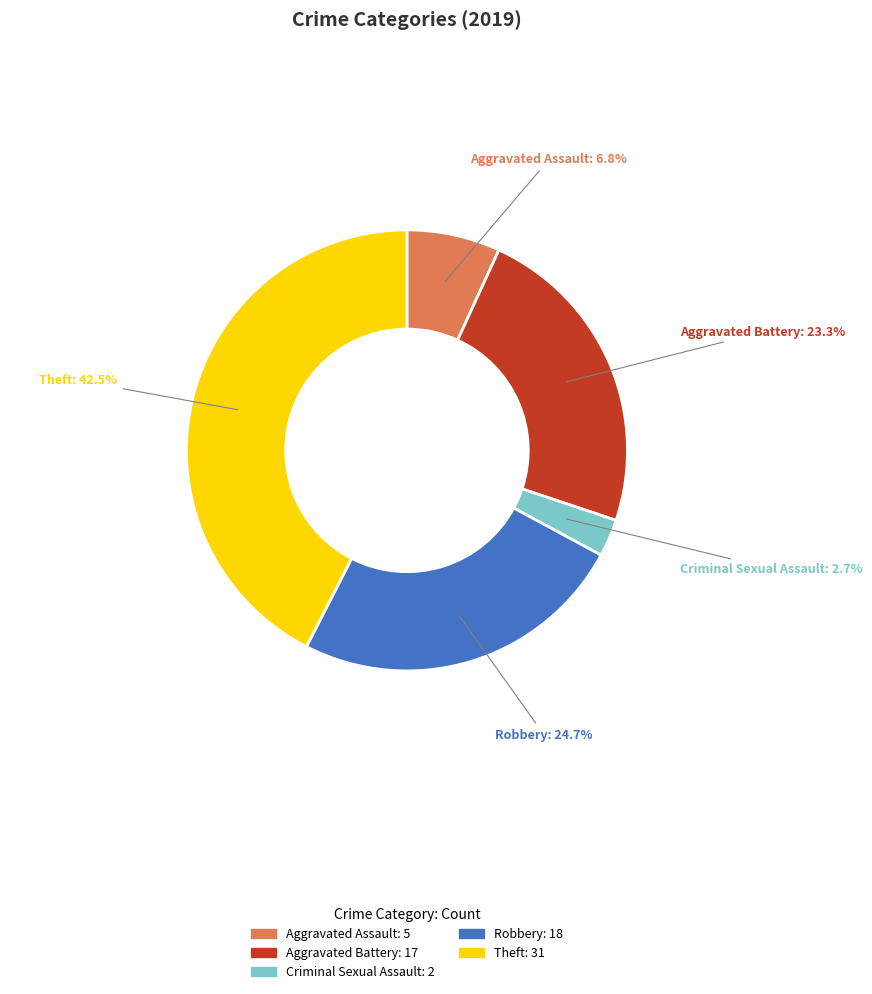

Is there any slice that represents more than half of the pie?

No